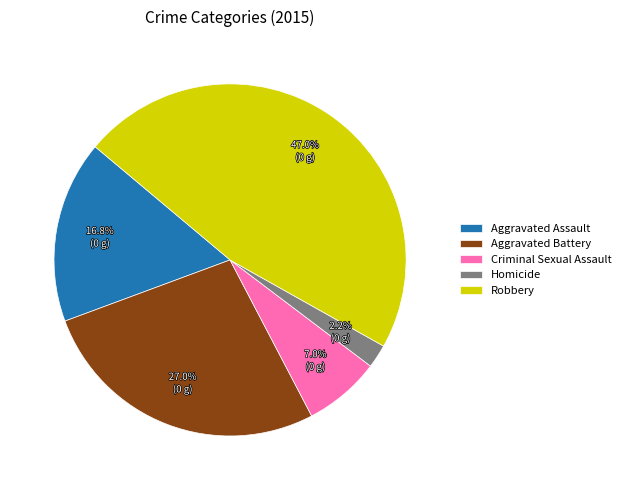

Is there any slice that represents more than half of the pie?

No